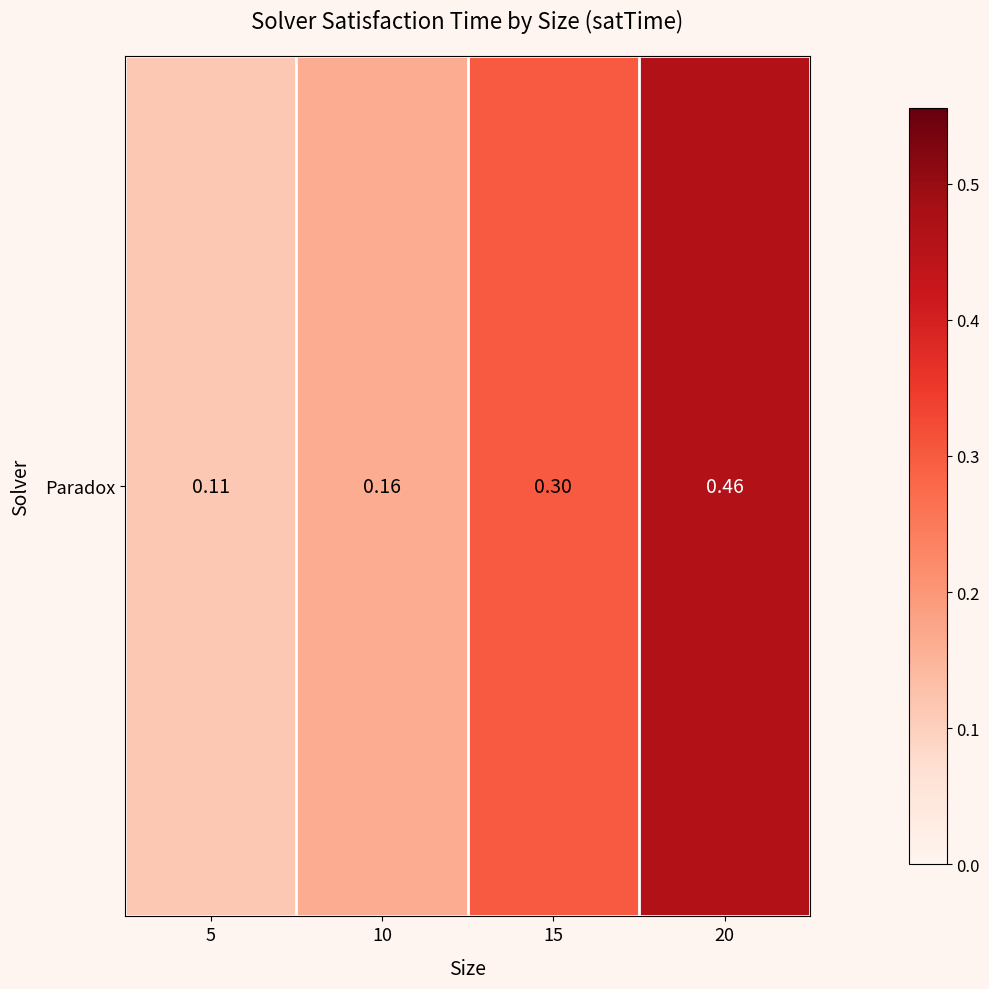

What is the sum of the values at 15 and 20?

0.8